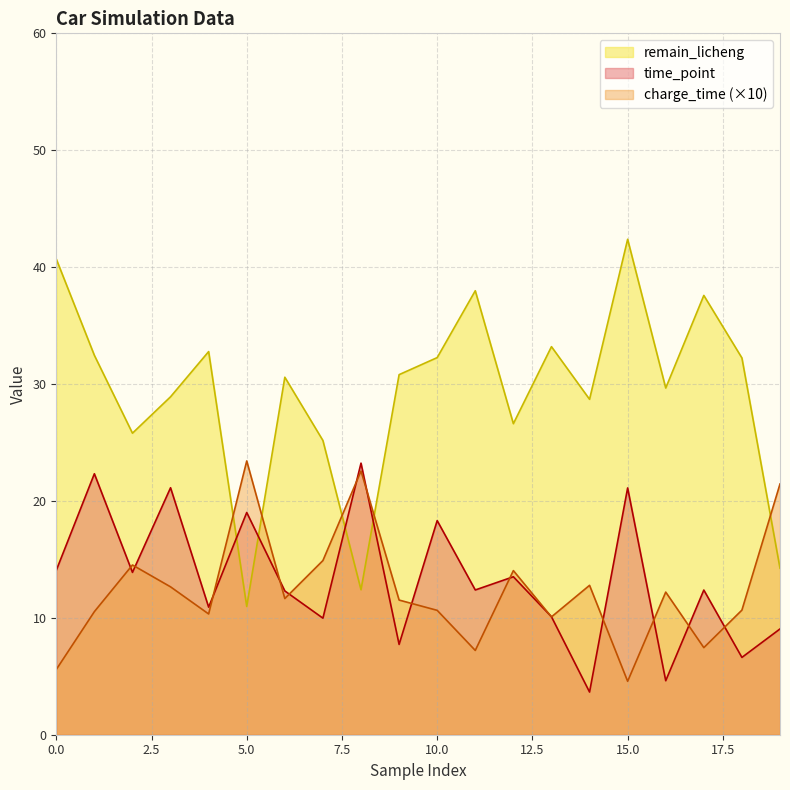

What value does the remain_licheng series have at 19?

14.2